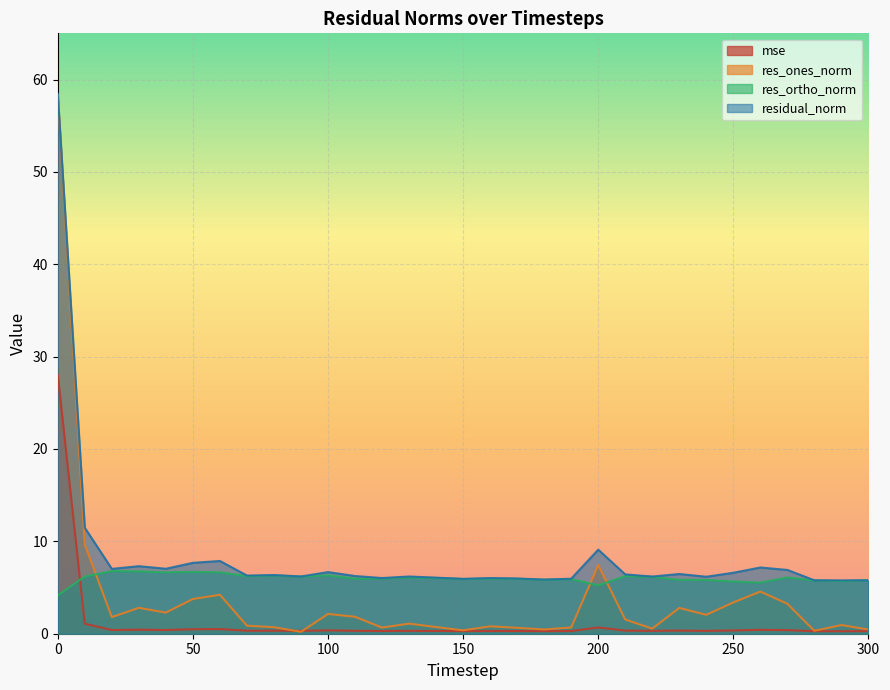

What is the difference between the maximum and minimum values in the res_ones_norm series?

58.1